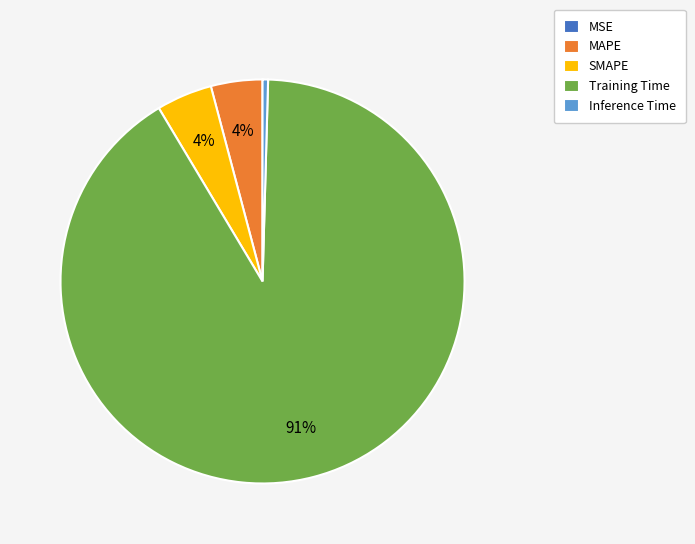

Does Training Time represent more than half of the total?

Yes